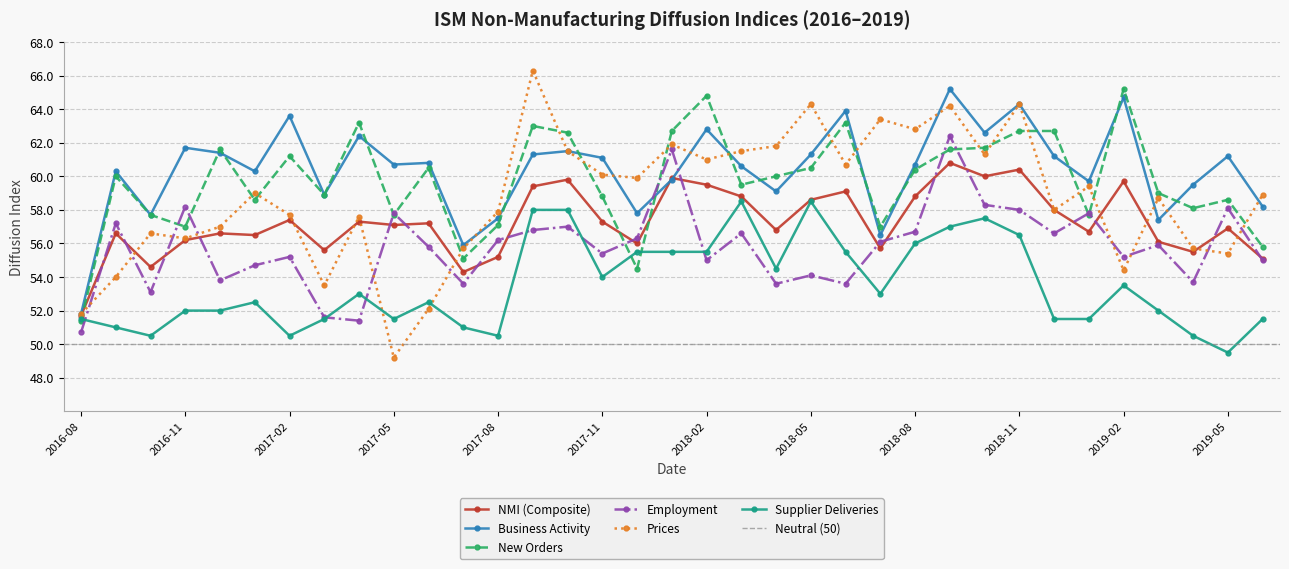

What is the label of the 9th point from the left?

2017-04